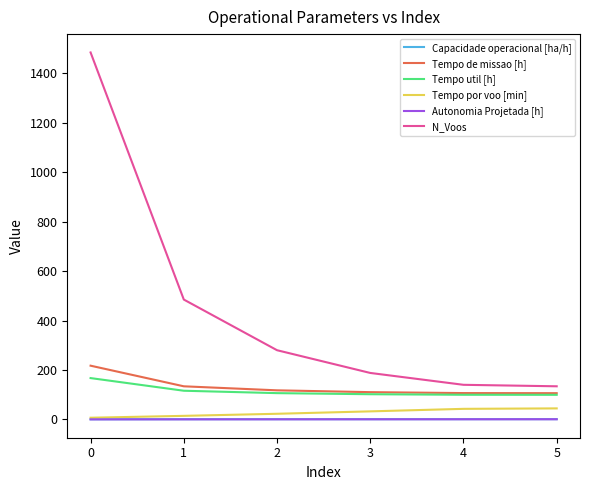

The value of N_Voos at 0 is 1485.0. True or false?

True